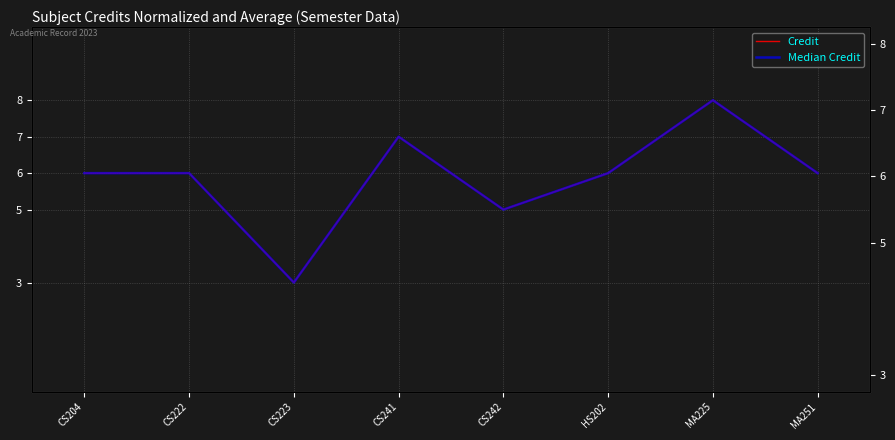

True or false: Median Credit and Credit intersect in this chart.

False